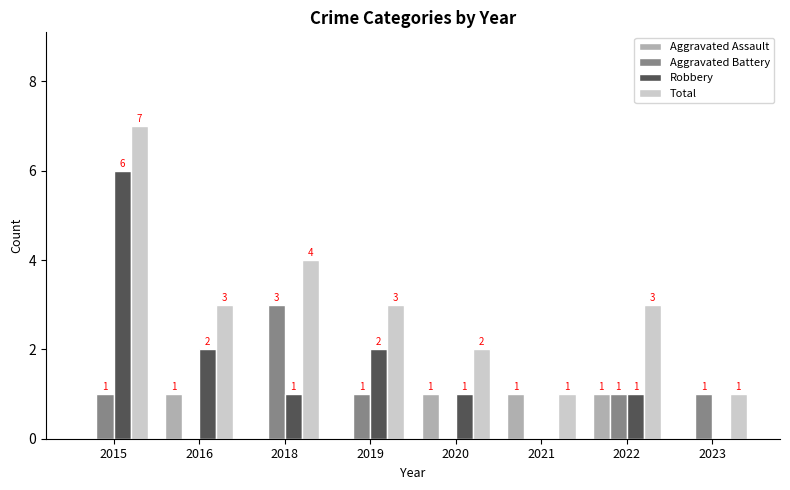

Reading left to right, transcribe all the data shown in this chart.

Aggravated Assault: 0	1	0	0	1	1	1	0
Aggravated Battery: 1	0	3	1	0	0	1	1
Robbery: 6	2	1	2	1	0	1	0
Total: 7	3	4	3	2	1	3	1